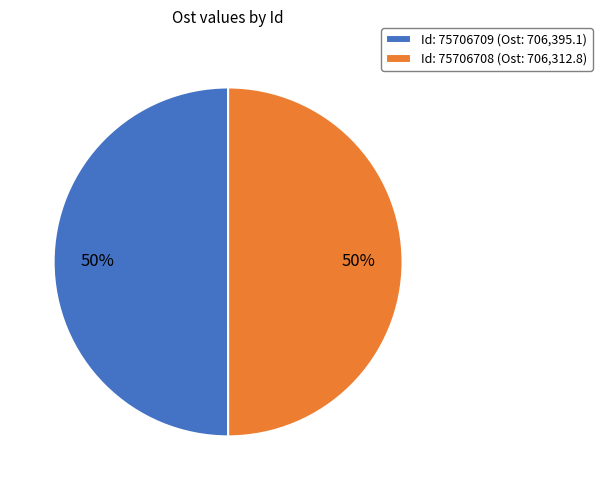

True or false: Id: 75706708 (Ost: 706,312.8) accounts for 39% of the total.

False